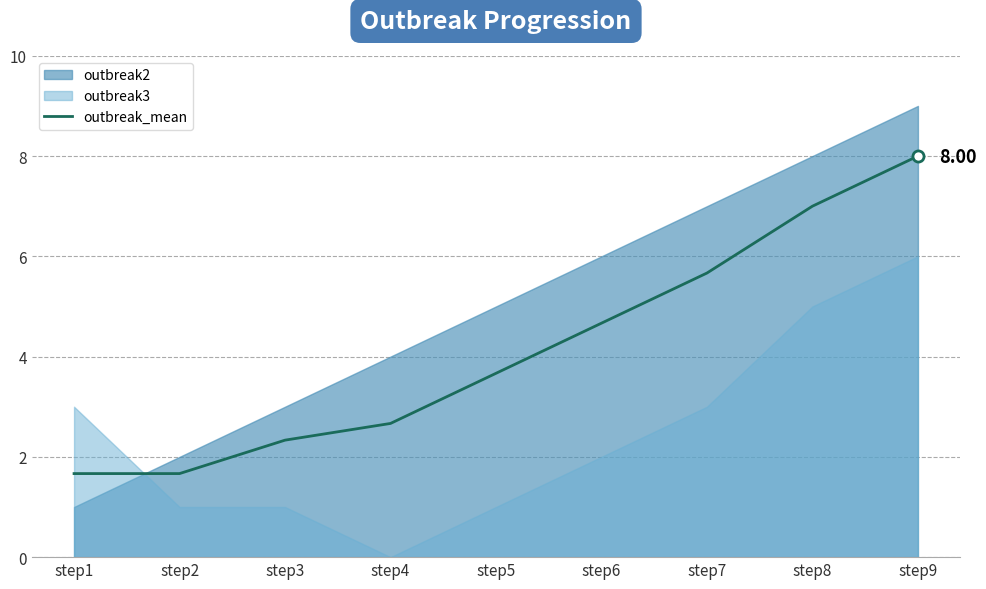

Rank the categories by value from highest to lowest.

step9, step8, step7, step6, step5, step4, step3, step1, step2